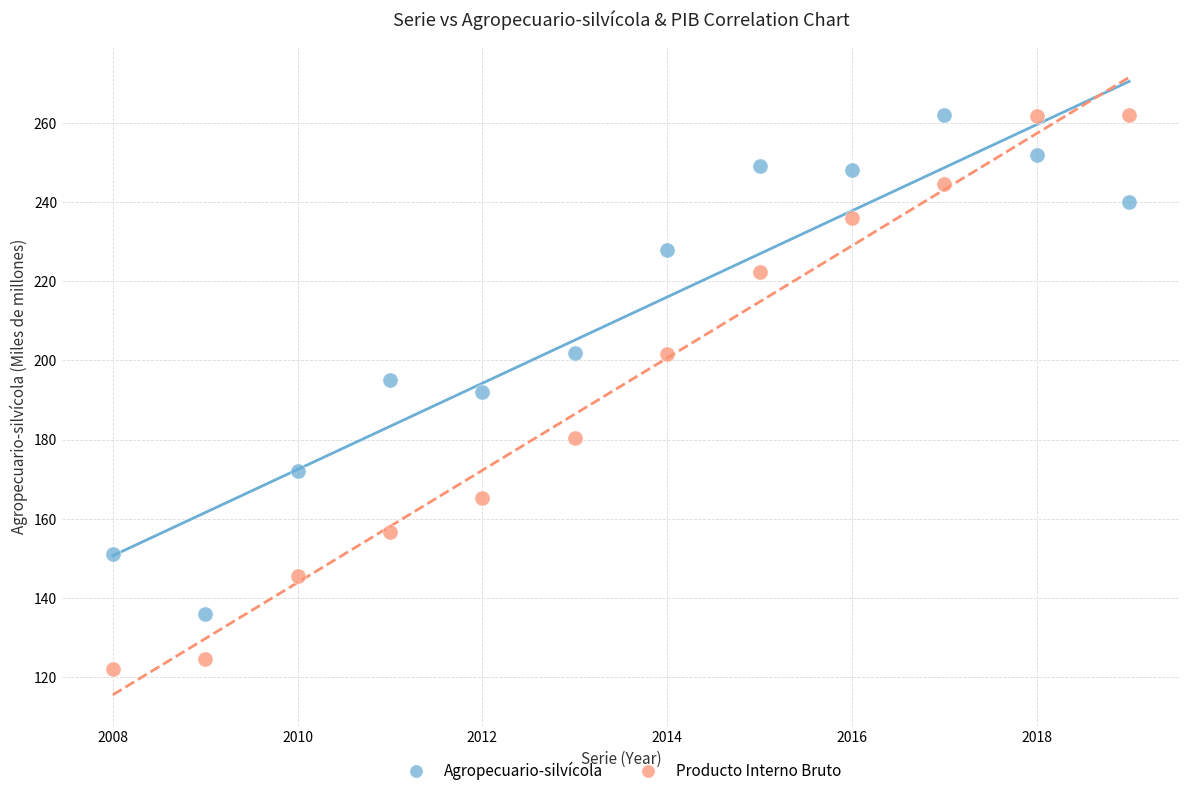

Across all data points, what is the range of X values (max minus min)?

11.0